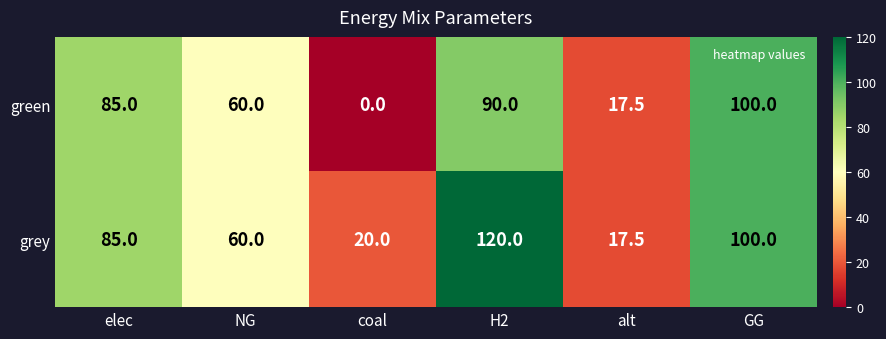

What is the sum of all green values?

352.5